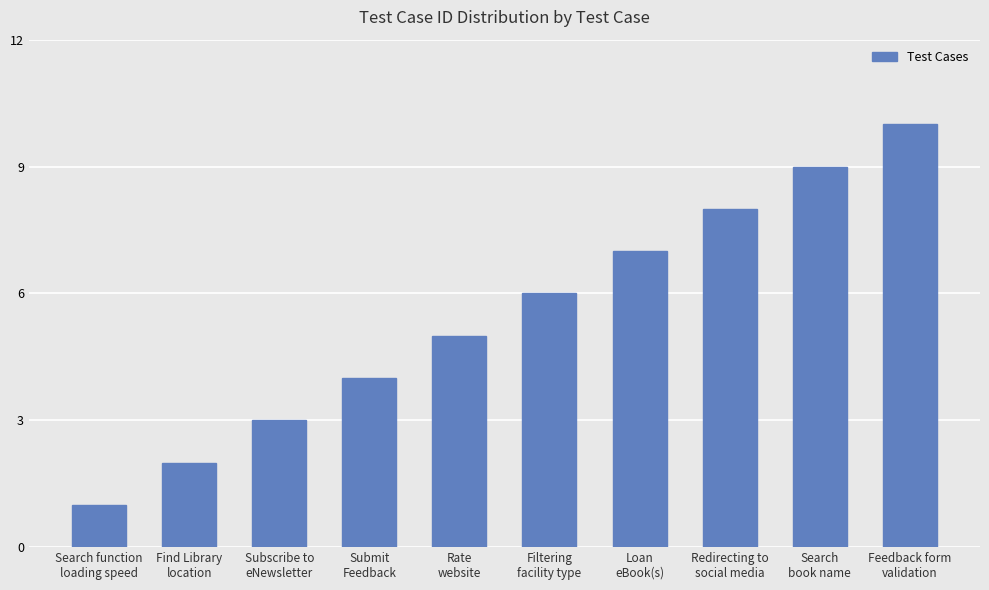

Does the chart contain stacked bars?

No